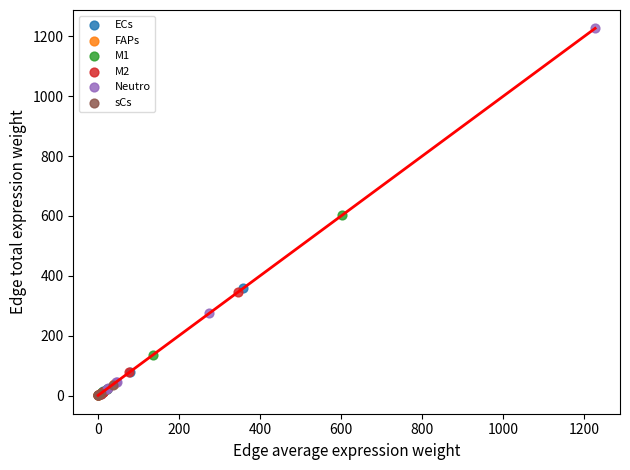

Which series contains the highest Y value?

Neutro